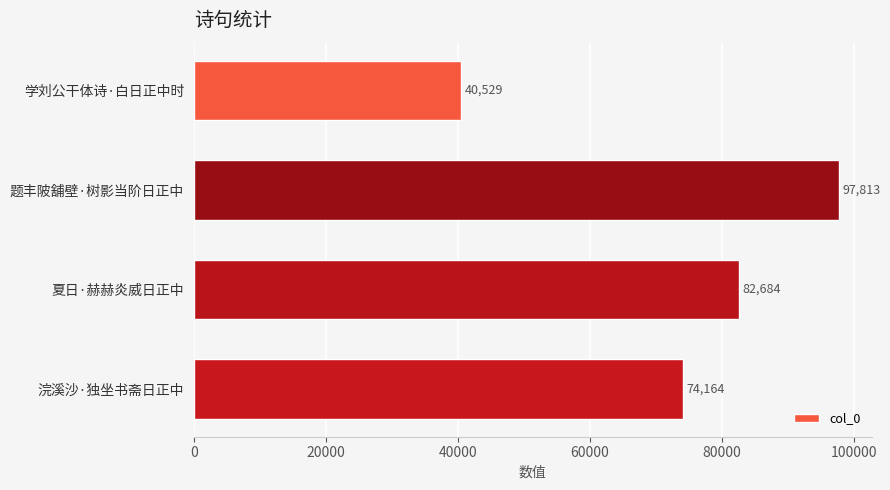

Does the chart contain stacked bars?

No